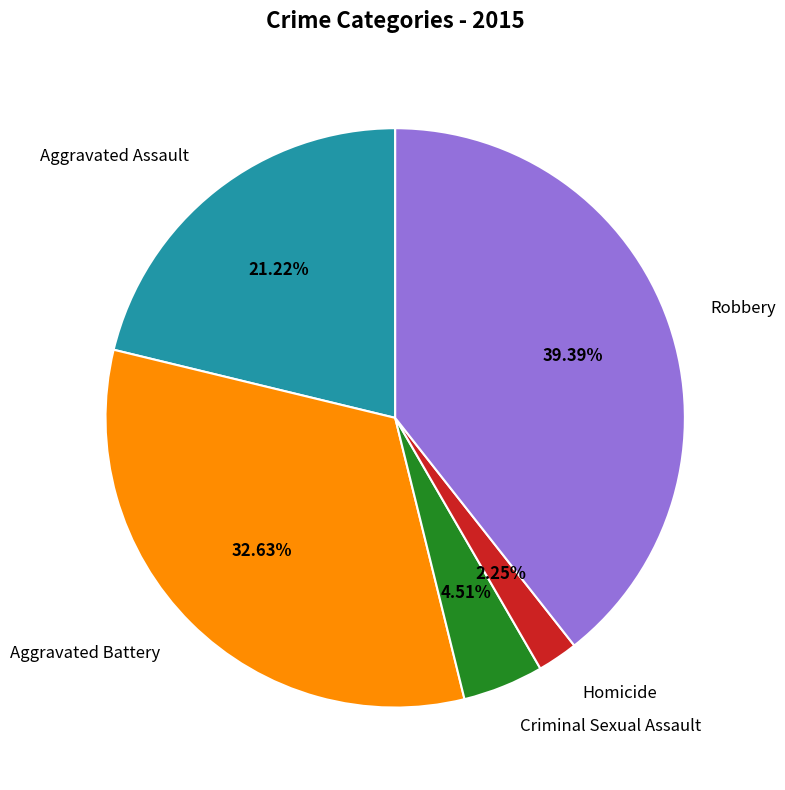

Does any single category account for the majority?

No